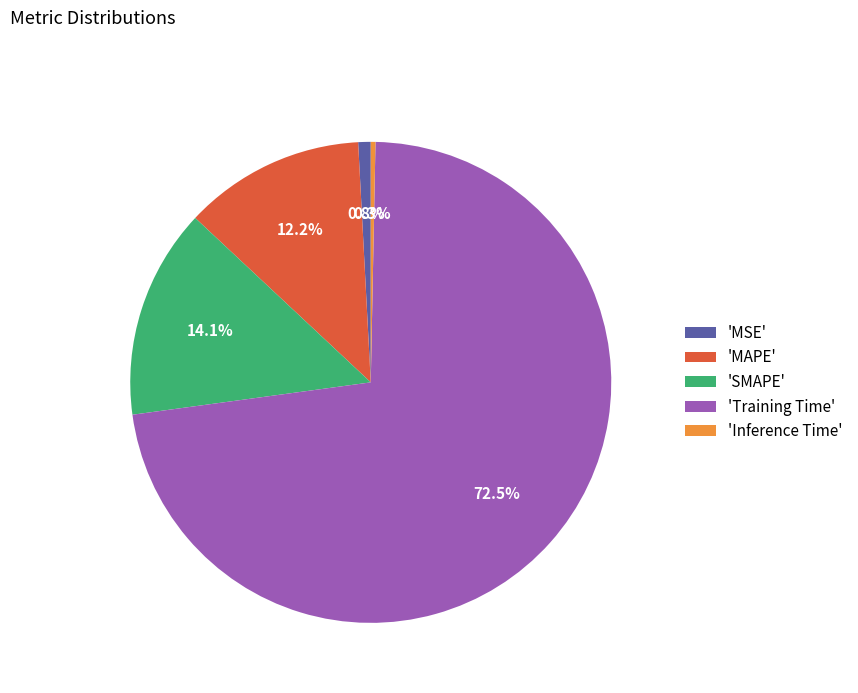

Which category has the smallest portion of the pie?

'Inference Time'